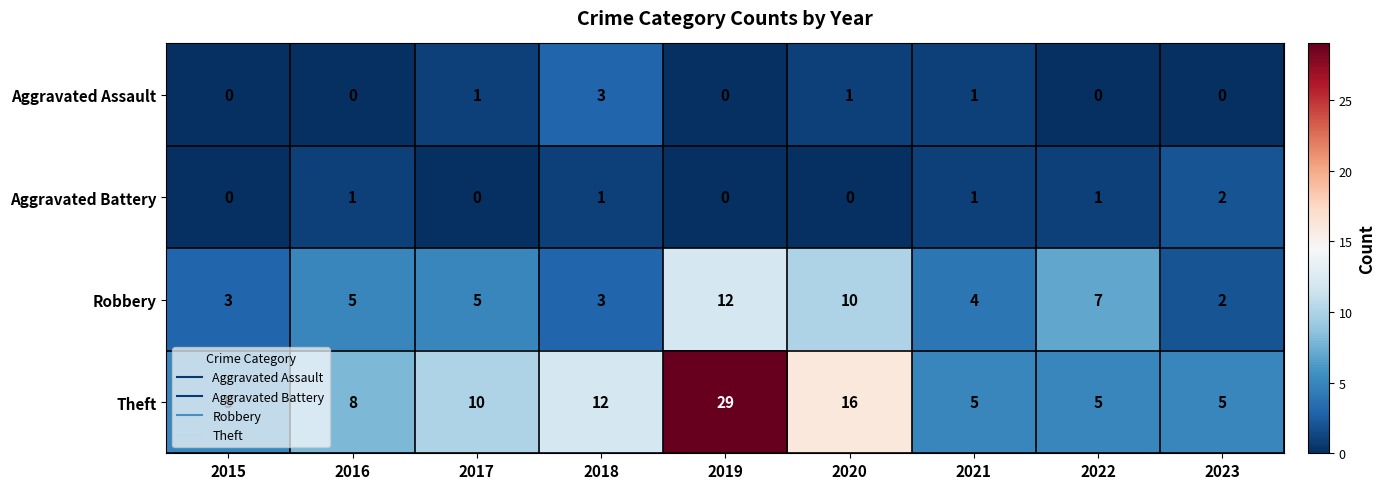

What is the total value across all series at 2020?

27